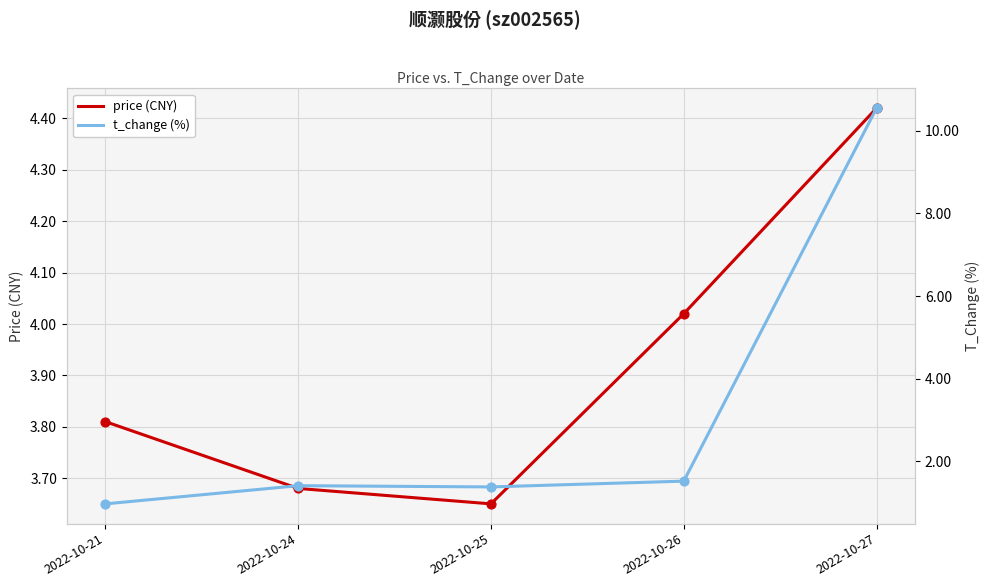

What are all the series names shown in the legend?

price (CNY), t_change (%)